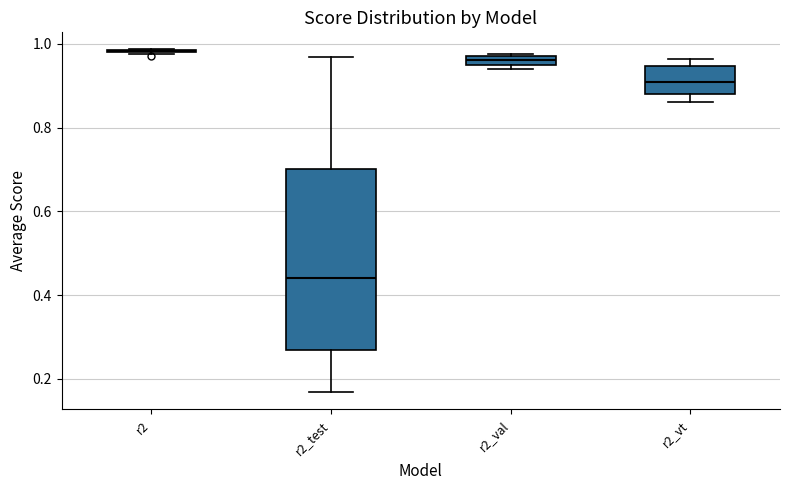

Which box is the tallest, from its lower edge to its upper edge?

r2_test